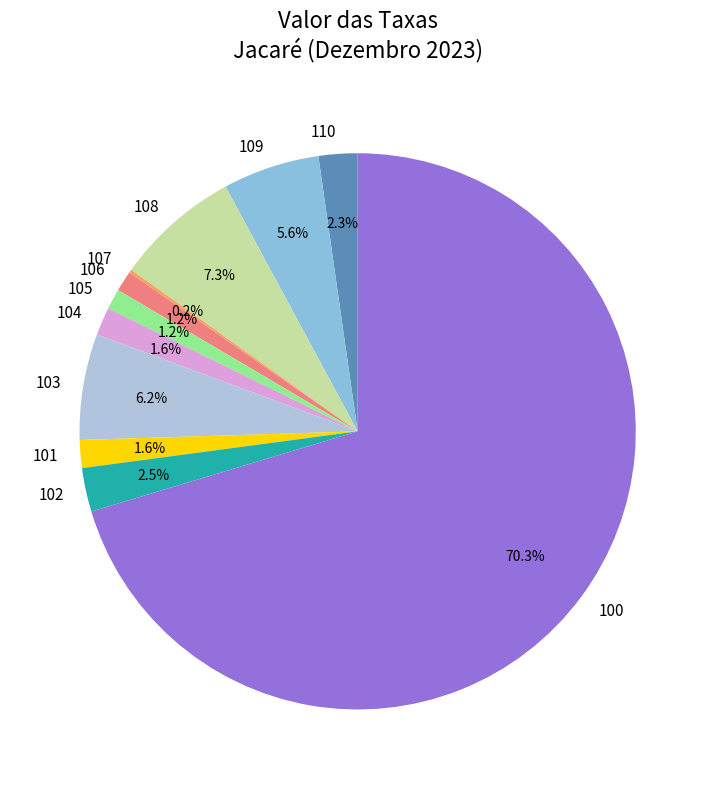

To the nearest percent, what is the difference between the largest and smallest slice percentages?

70%